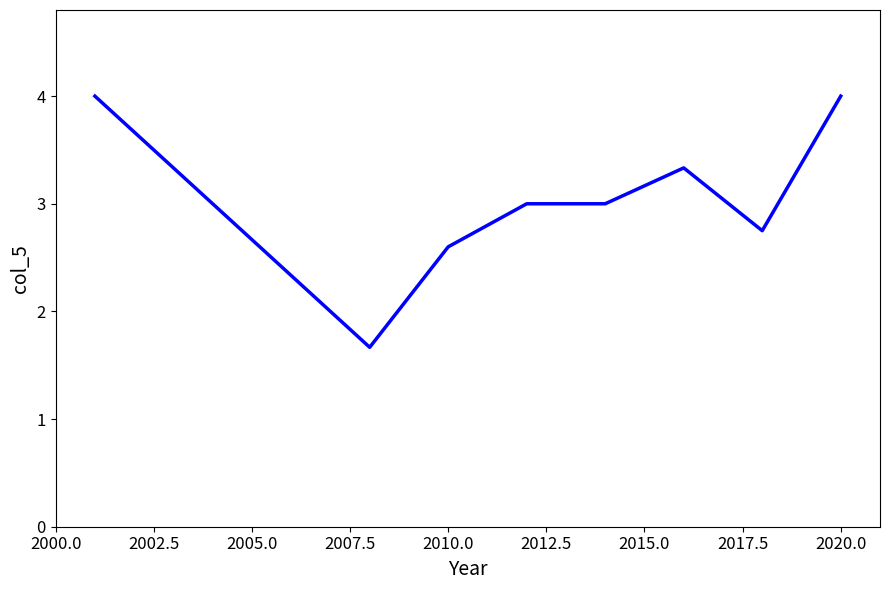

True or false: the data has more than 0 interior local peaks.

True